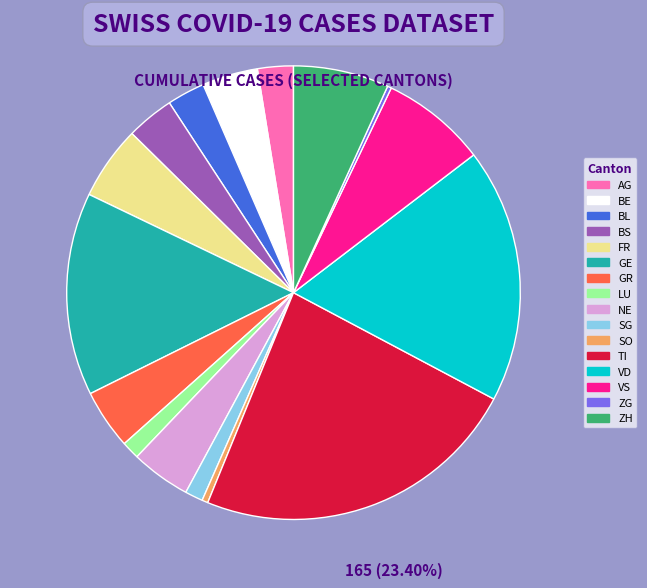

Is there any slice that represents more than half of the pie?

No